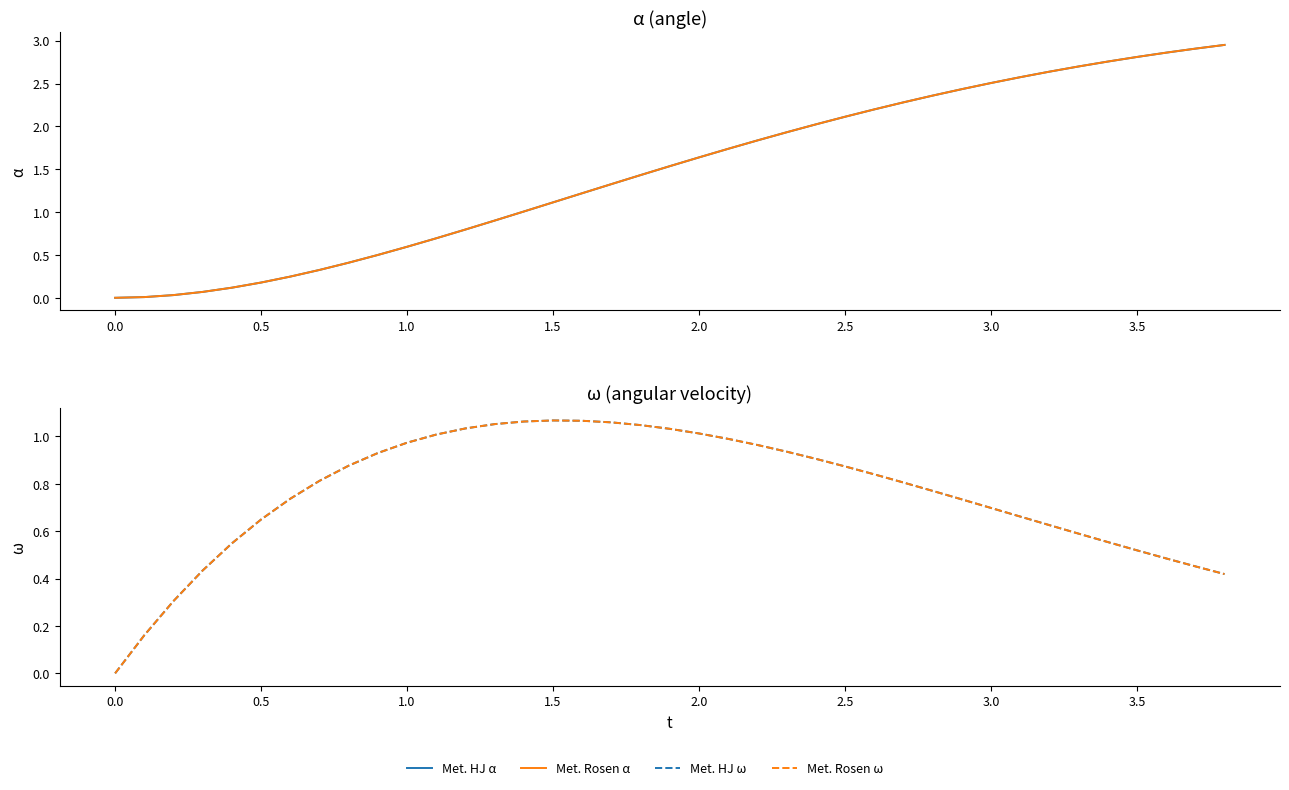

Reading left to right, what are all the values shown in this chart?

Met. HJ α: 0.0	0.0	0.0	0.1	0.1	0.2	0.2	0.3	0.4	0.5	0.6	0.7	0.8	0.9	1.0	1.1	1.2	1.3	1.4	1.5	1.6	1.7	1.8	1.9	2.0	2.1	2.2	2.3	2.4	2.4	2.5	2.6	2.6	2.7	2.8	2.8	2.9	2.9	3.0
Met. Rosen α: 0.0	0.0	0.0	0.1	0.1	0.2	0.2	0.3	0.4	0.5	0.6	0.7	0.8	0.9	1.0	1.1	1.2	1.3	1.4	1.5	1.6	1.7	1.8	1.9	2.0	2.1	2.2	2.3	2.4	2.4	2.5	2.6	2.6	2.7	2.8	2.8	2.9	2.9	3.0
Met. HJ ω: 0.0	0.2	0.3	0.4	0.5	0.6	0.7	0.8	0.9	0.9	1.0	1.0	1.0	1.1	1.1	1.1	1.1	1.1	1.0	1.0	1.0	1.0	1.0	0.9	0.9	0.9	0.8	0.8	0.8	0.7	0.7	0.7	0.6	0.6	0.6	0.5	0.5	0.5	0.4
Met. Rosen ω: 0.0	0.2	0.3	0.4	0.5	0.6	0.7	0.8	0.9	0.9	1.0	1.0	1.0	1.1	1.1	1.1	1.1	1.1	1.0	1.0	1.0	1.0	1.0	0.9	0.9	0.9	0.8	0.8	0.8	0.7	0.7	0.7	0.6	0.6	0.6	0.5	0.5	0.5	0.4